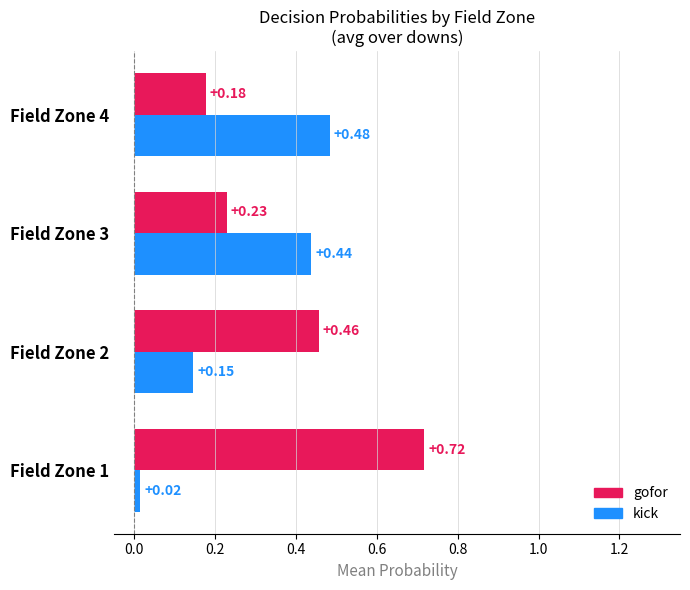

At which label does kick reach its minimum?

Field Zone 1